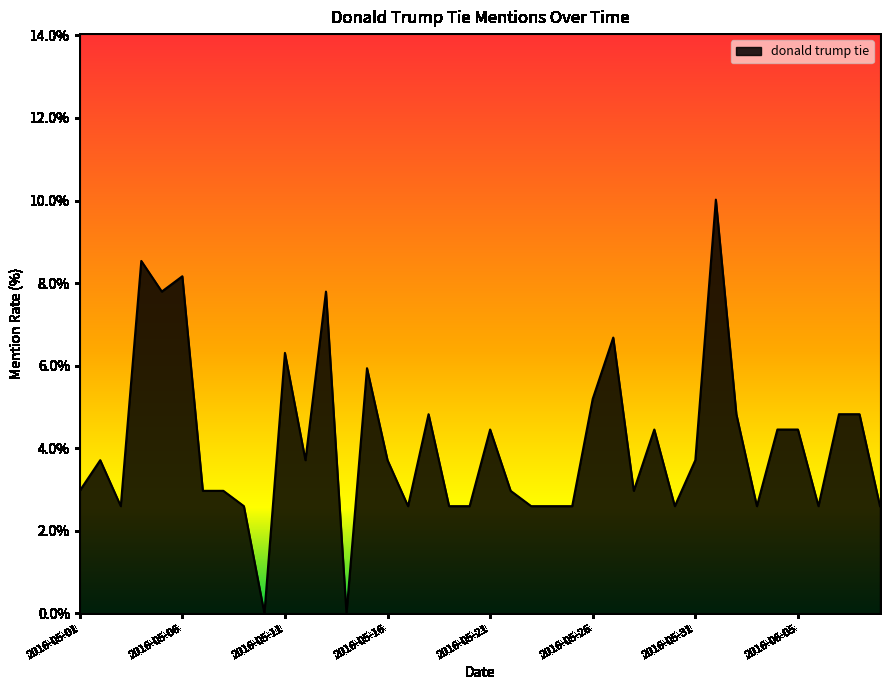

What is the difference between the maximum and minimum values?

10.0